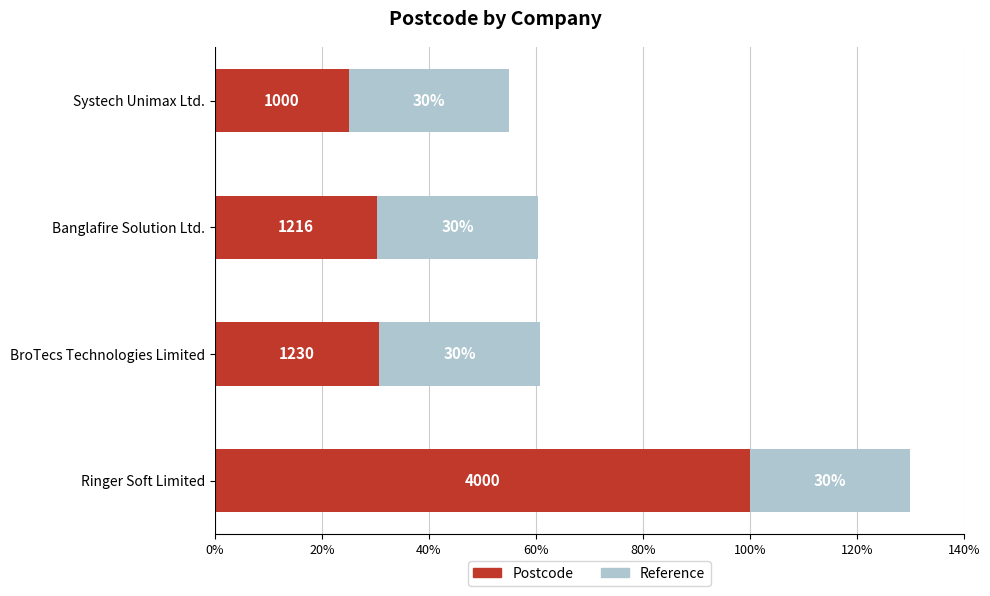

What are all the series names shown in the legend?

Postcode, Reference